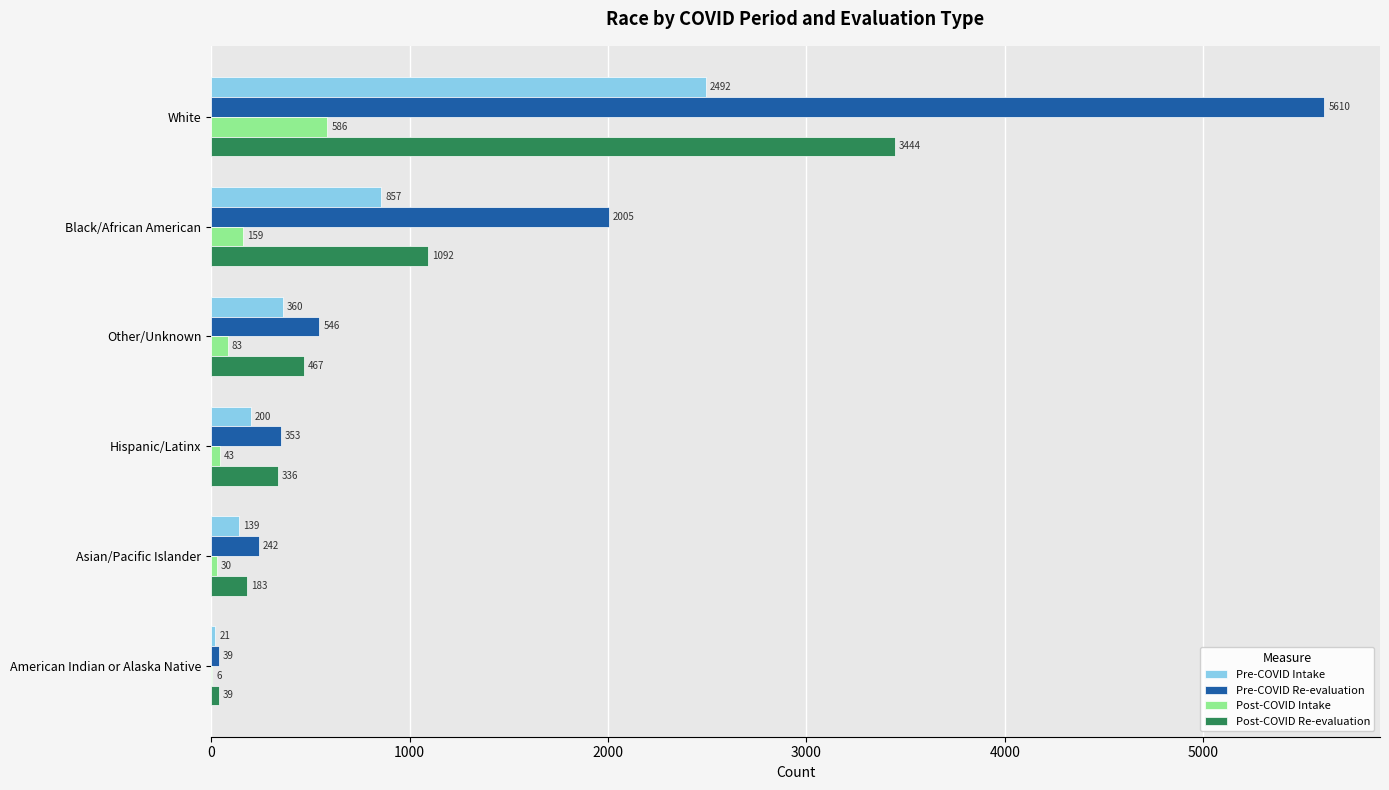

What is the sum of the Post-COVID Re-evaluation values at American Indian or Alaska Native and White?

3483